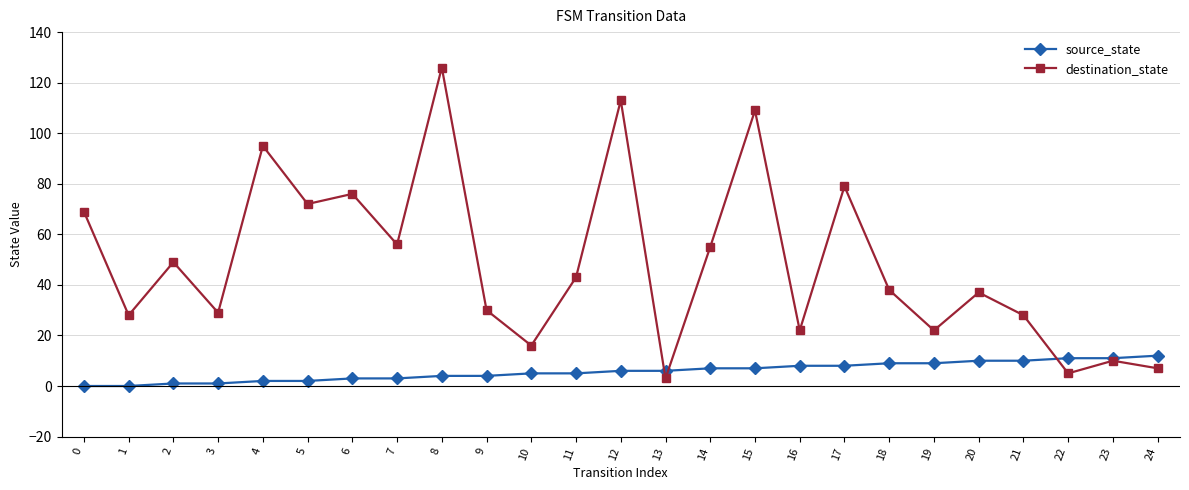

Reading left to right, transcribe all the data shown in this chart.

source_state: 0=0	1=0	2=1	3=1	4=2	5=2	6=3	7=3	8=4	9=4	10=5	11=5	12=6	13=6	14=7	15=7	16=8	17=8	18=9	19=9	20=10	21=10	22=11	23=11	24=12
destination_state: 0=69	1=28	2=49	3=29	4=95	5=72	6=76	7=56	8=126	9=30	10=16	11=43	12=113	13=3	14=55	15=109	16=22	17=79	18=38	19=22	20=37	21=28	22=5	23=10	24=7